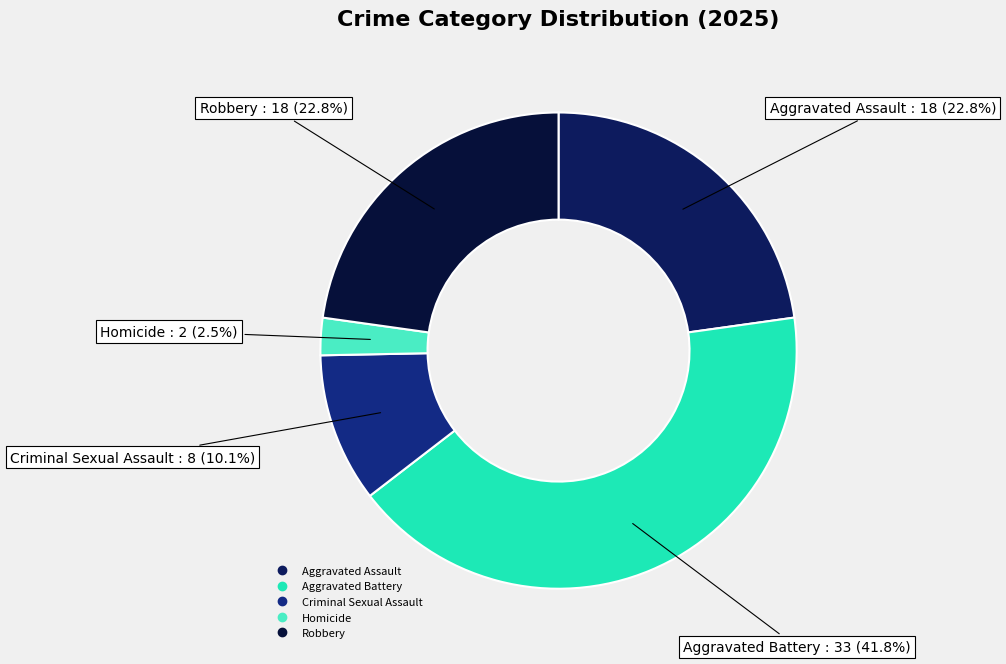

To the nearest percent, what is the combined percentage of Aggravated Battery and Homicide?

44%